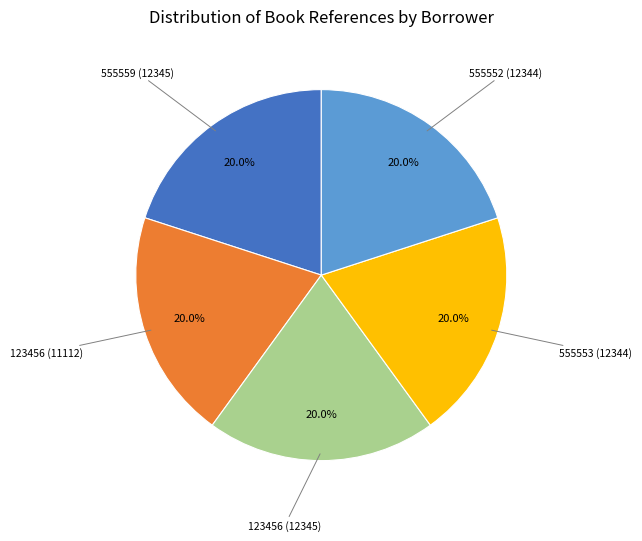

Is there a majority slice in this chart?

No